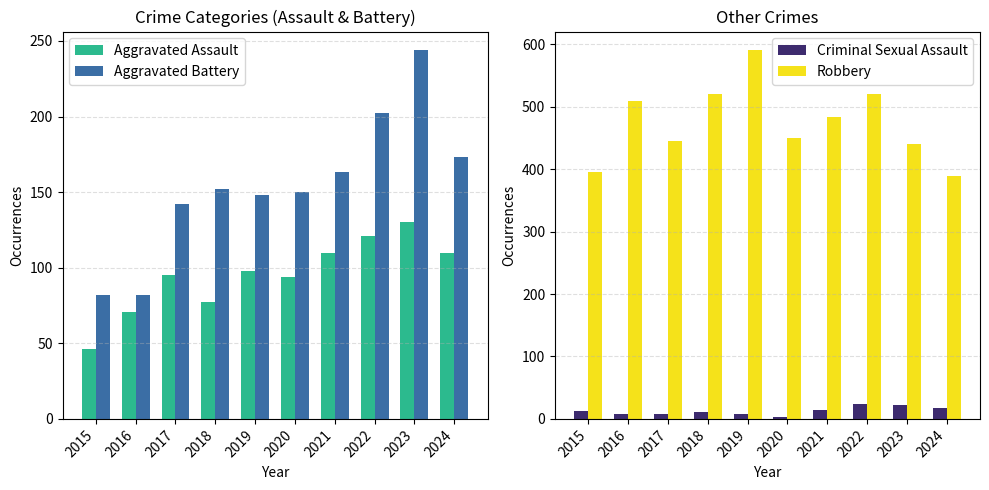

What is the lowest value of the Criminal Sexual Assault series?

3